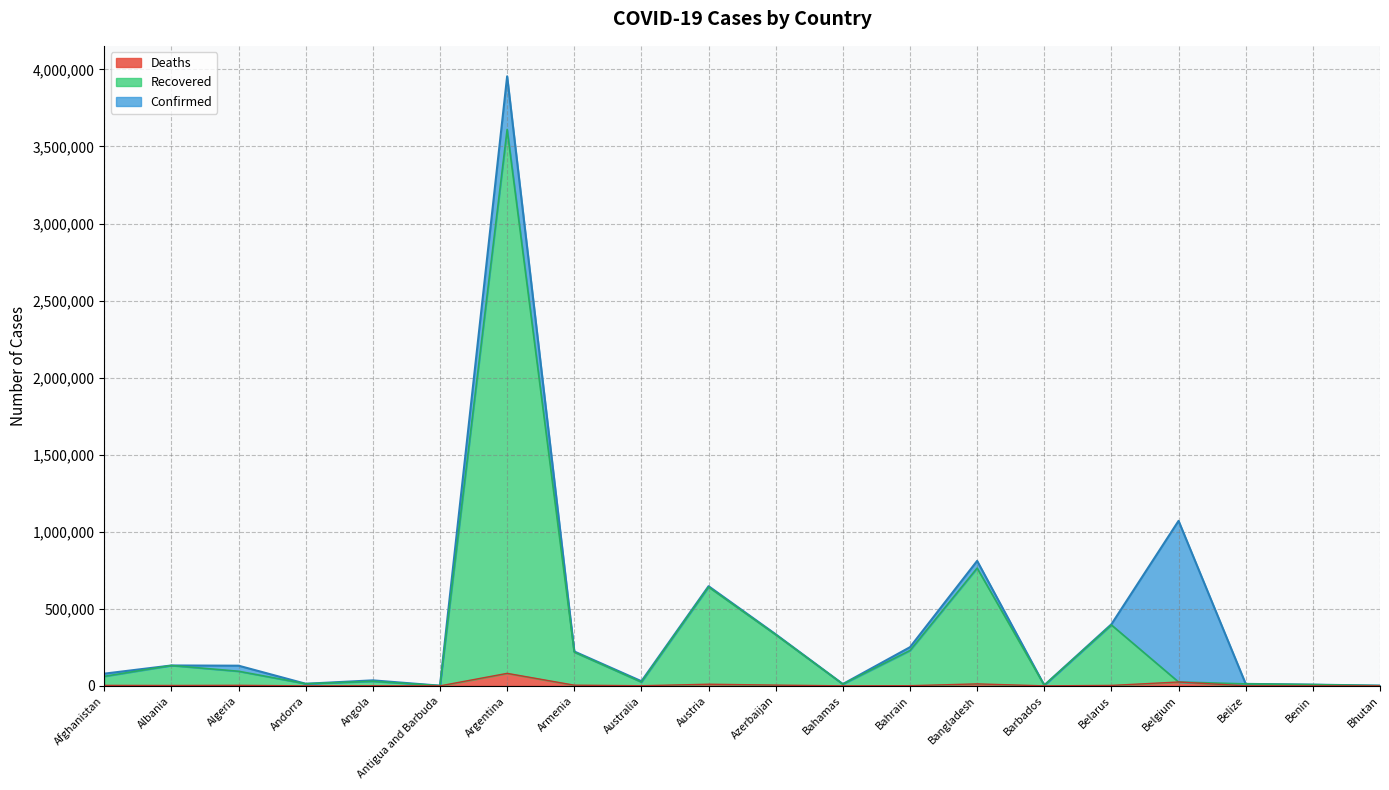

Reading left to right, list all the values displayed in this chart.

Confirmed: 79224	132379	130958	13758	35772	1263	3955439	223212	30194	646800	334715	11930	251078	810990	4031	399852	1070802	12861	8082	1687
Recovered: 61767	132115	94716	13654	29677	1256	3610247	218967	24521	641581	331834	11164	229489	764161	3969	395276	25033	12764	7995	1389
Deaths: 3145	2451	3518	127	797	42	81214	4463	910	10639	4941	232	1119	12839	47	2910	25033	325	102	1